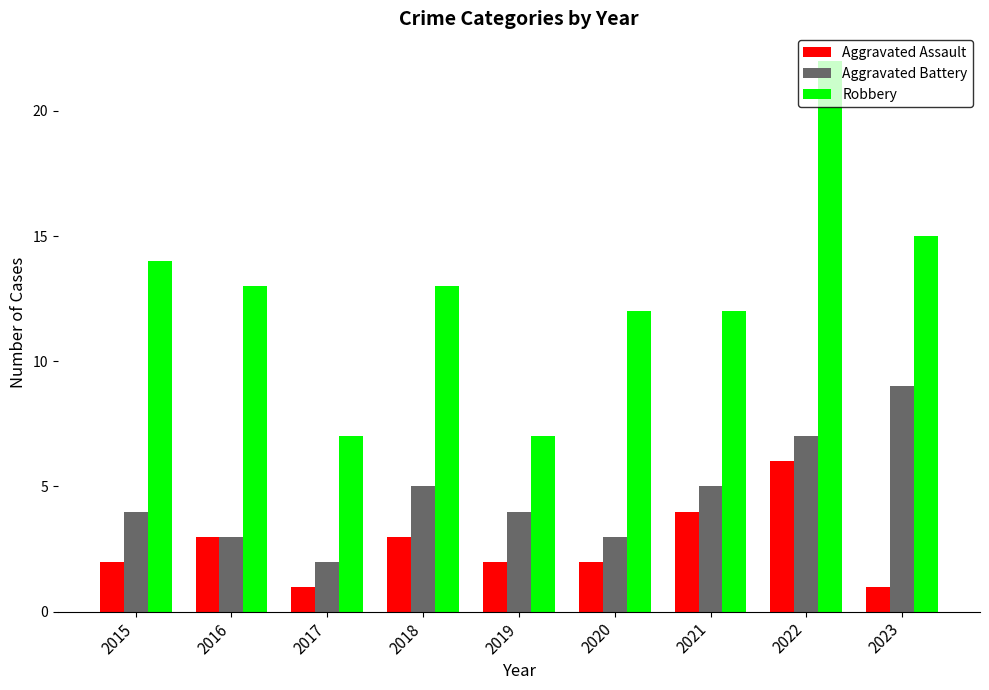

True or false: Aggravated Assault has a value of 2 at 2020.

True